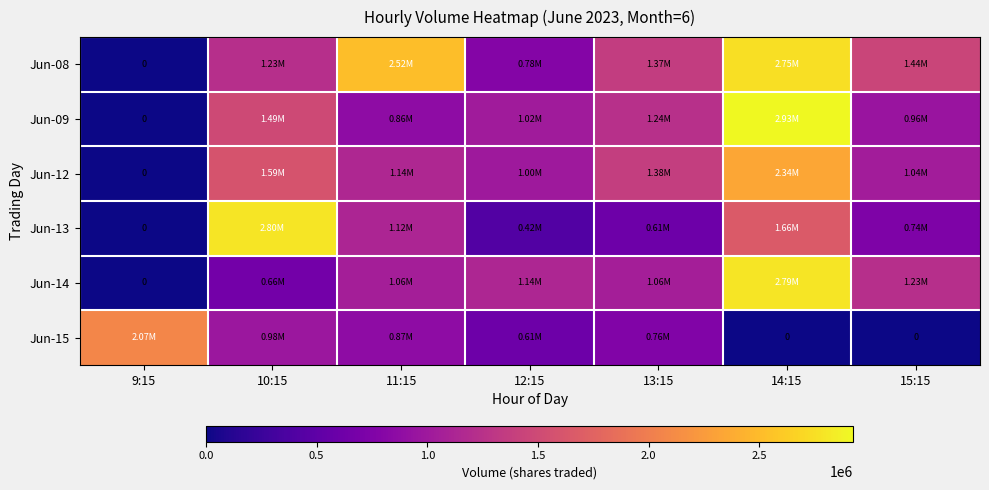

Rank the categories by Jun-13 value from lowest to highest.

9:15, 12:15, 13:15, 15:15, 11:15, 14:15, 10:15